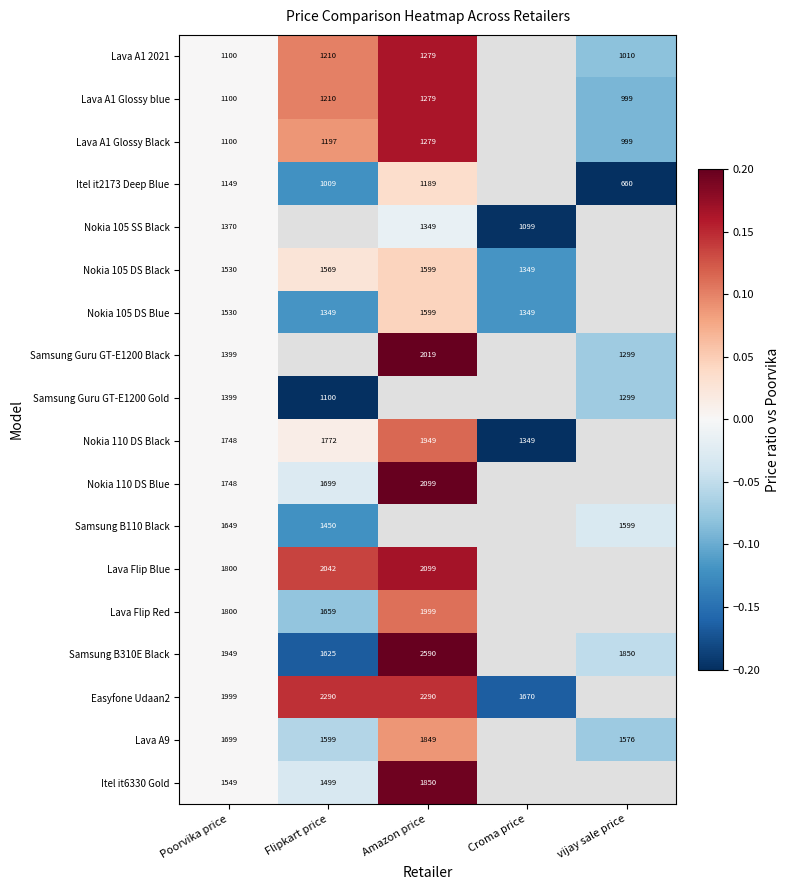

Which category has the lowest value across all series?

vijay sale price